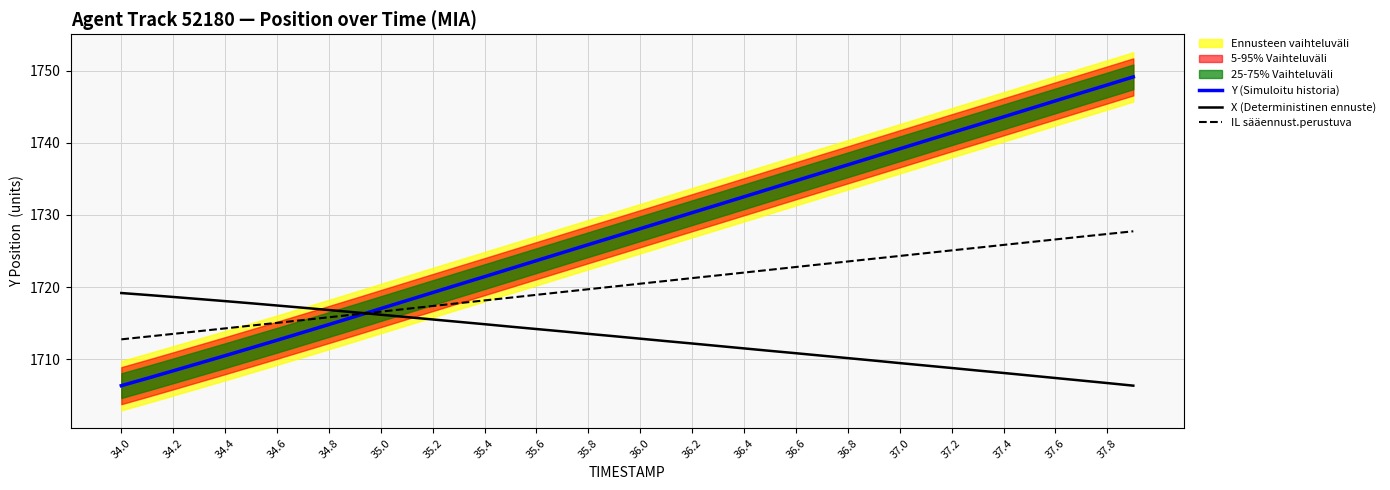

Is the value of Y (Simuloitu historia) at 37.8 greater than the value of IL sääennust.perustuva at 36.4?

Yes